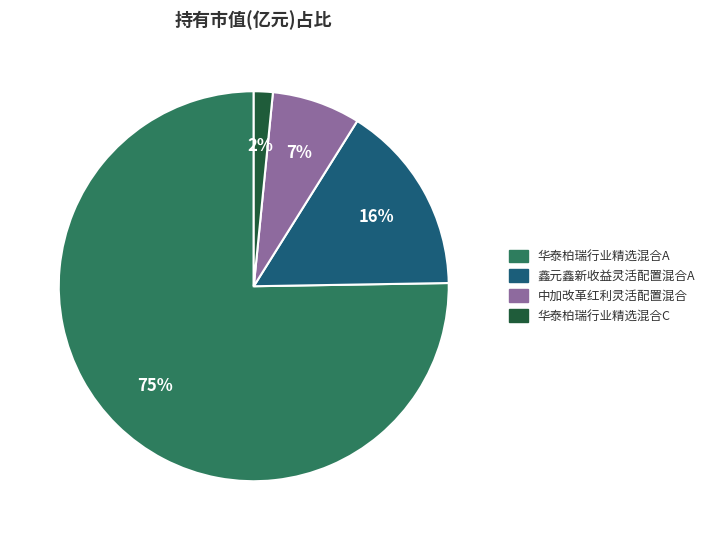

To the nearest percent, what is the average slice percentage?

25%